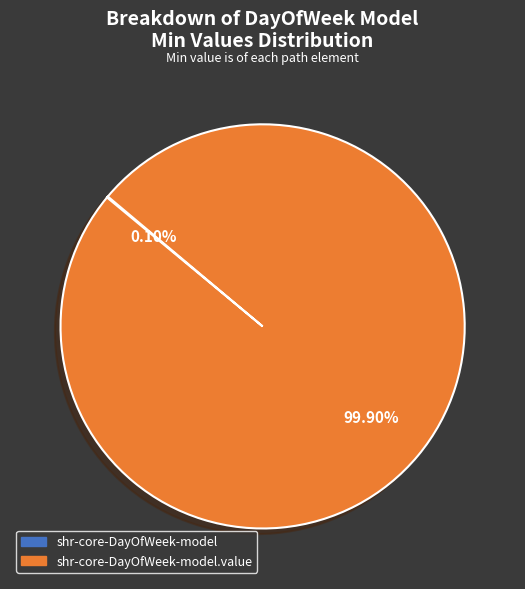

Does any single category account for the majority?

Yes